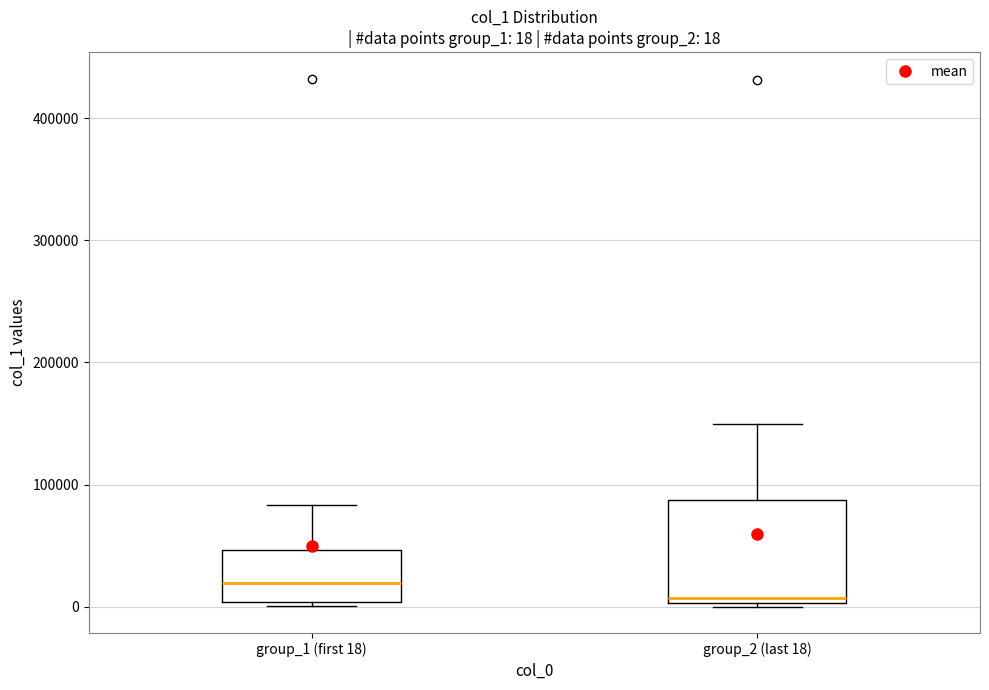

Comparing the boxes themselves (not the whiskers), which one is the tallest?

group_2 (last 18)